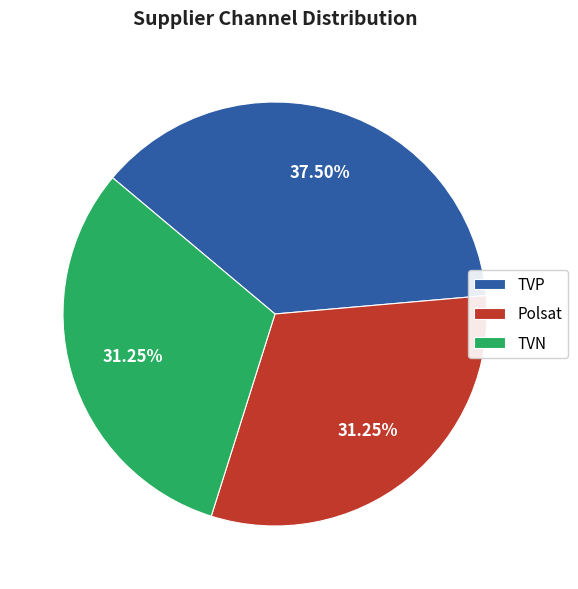

To the nearest percent, what portion does Polsat represent?

31%